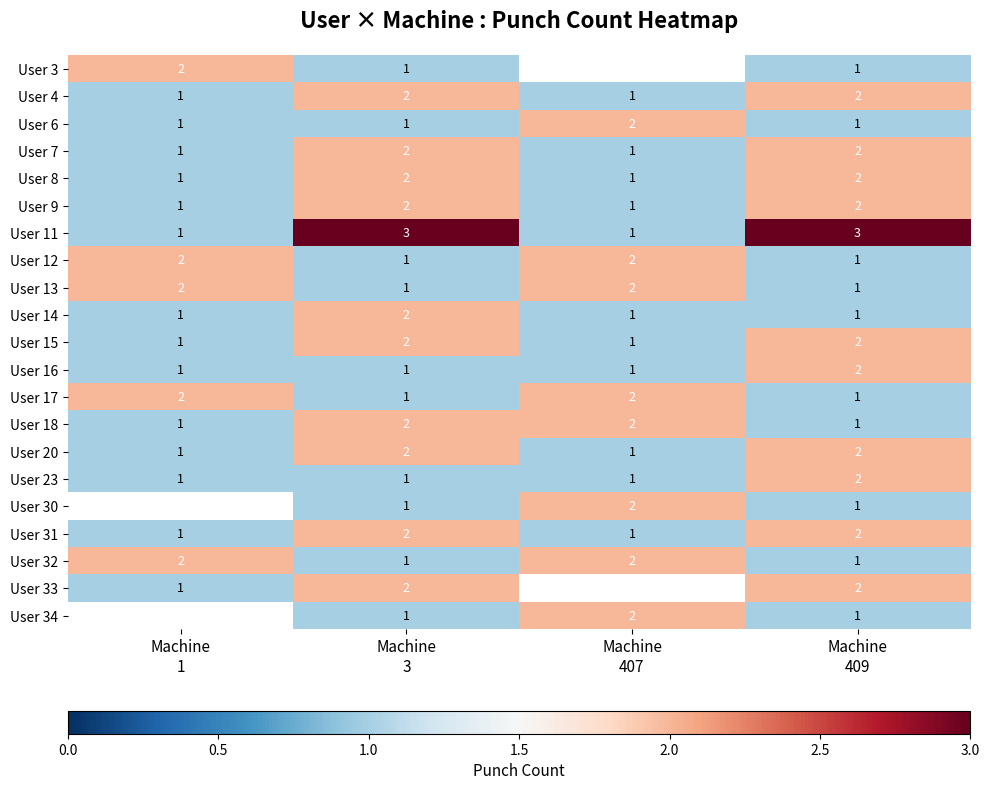

How many User 4 values are between 1 and 2?

4